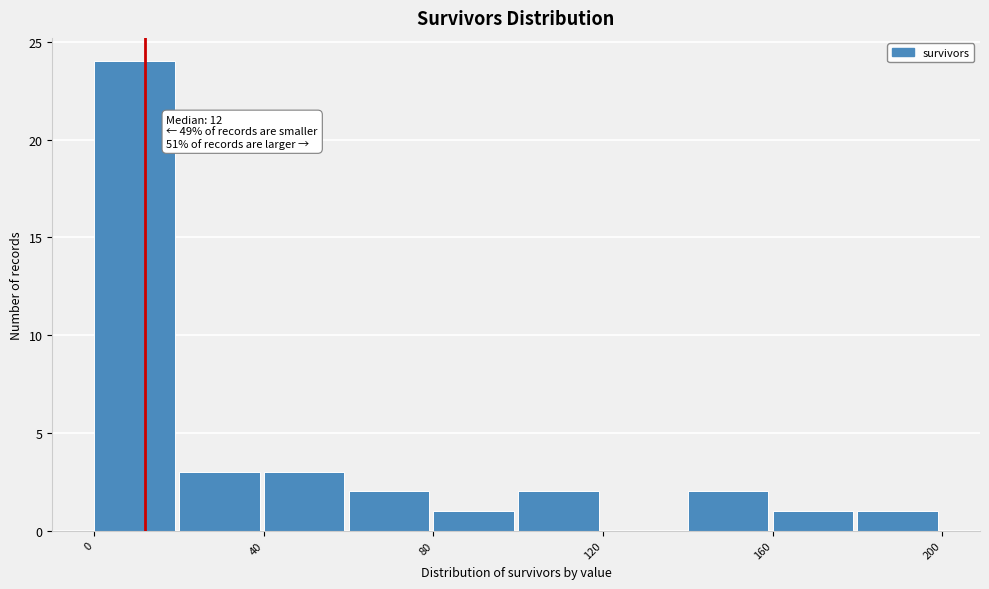

Over which range of the x-axis is the bar tallest?

0 to 20